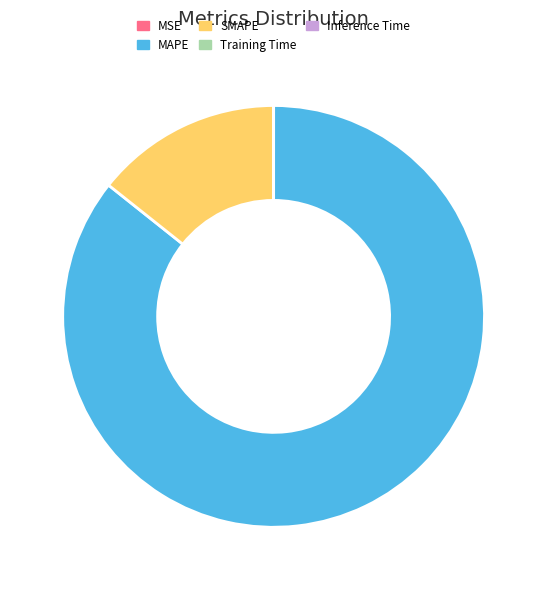

Between MAPE and SMAPE, which is larger?

MAPE